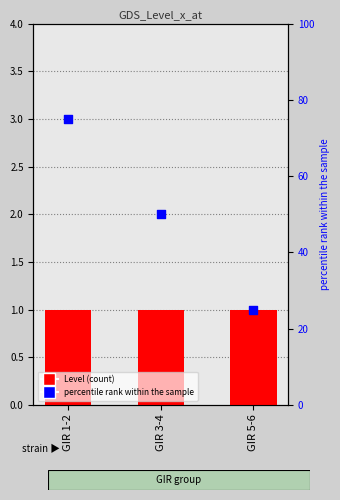

What are all the series names shown in the legend?

Level, percentile rank within the sample